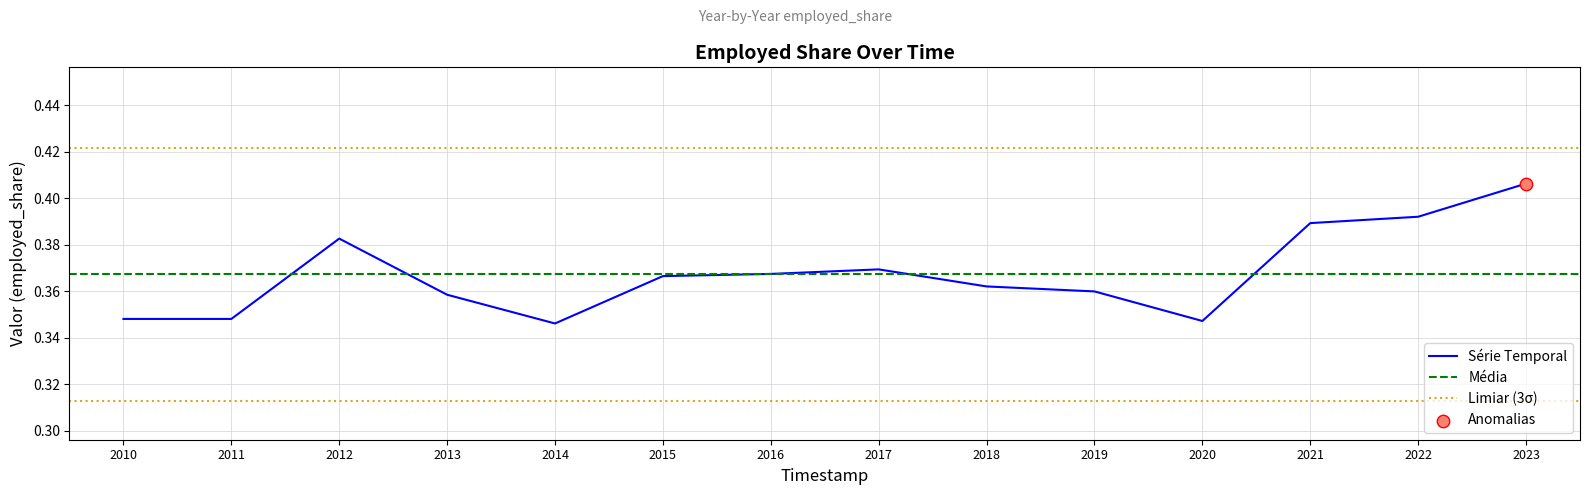

Which has a higher value, 2012 or 2021?

2021